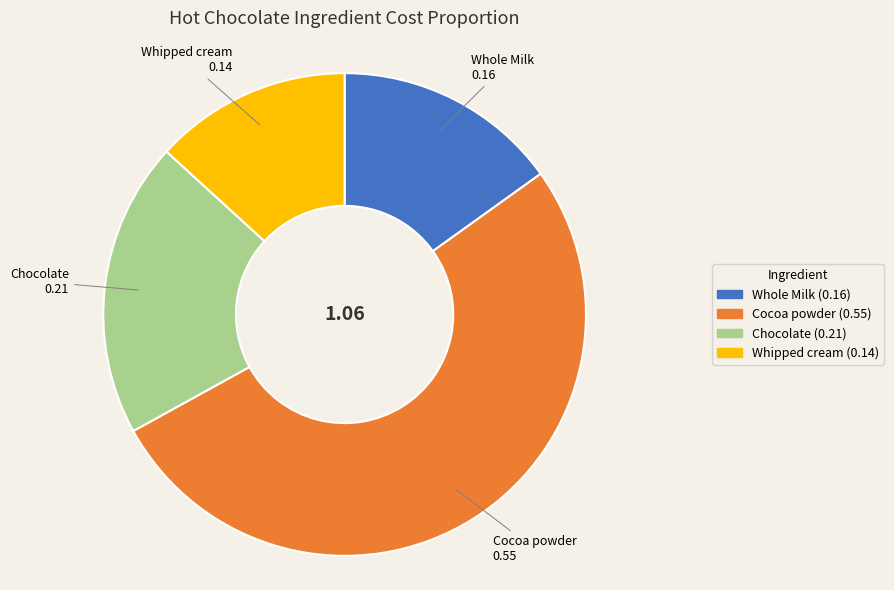

What is the largest slice in the pie chart?

Cocoa powder